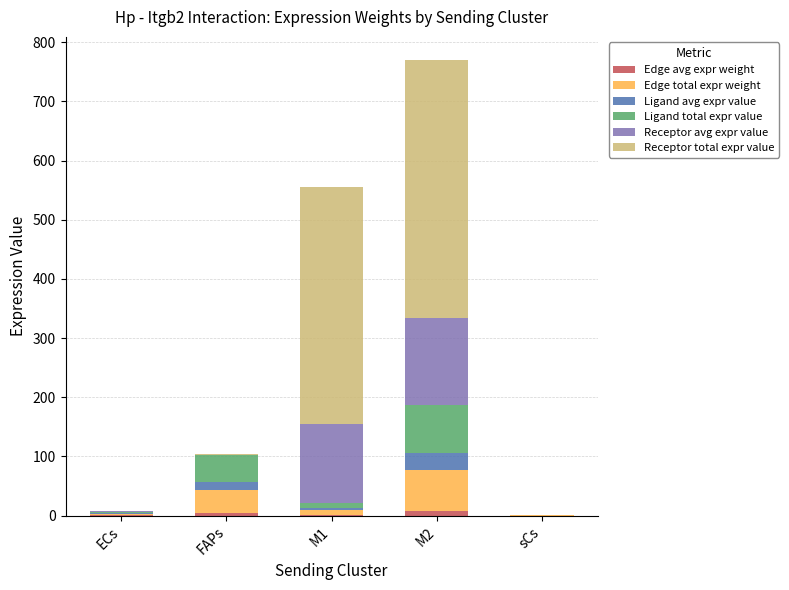

At which category is the sum across all series the highest?

M2